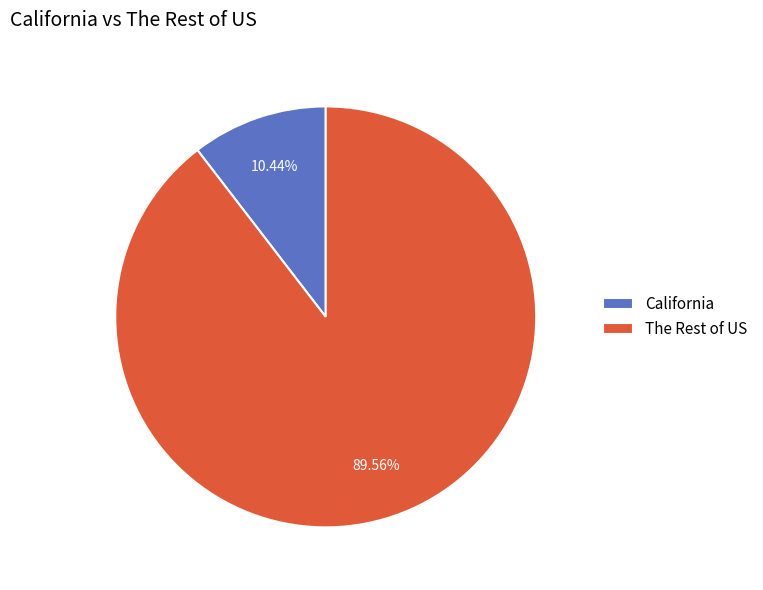

How many segments does this pie chart have?

2